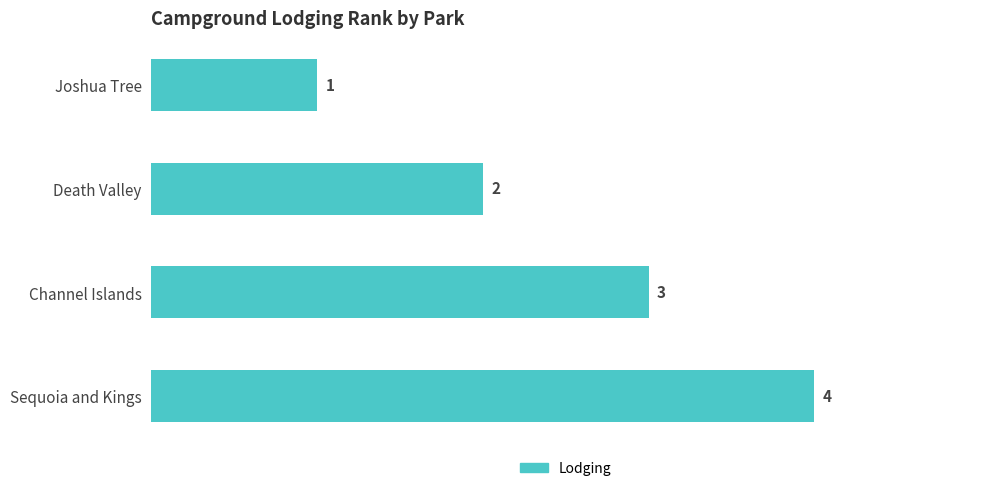

Count the values in the range 2 to 4.

3